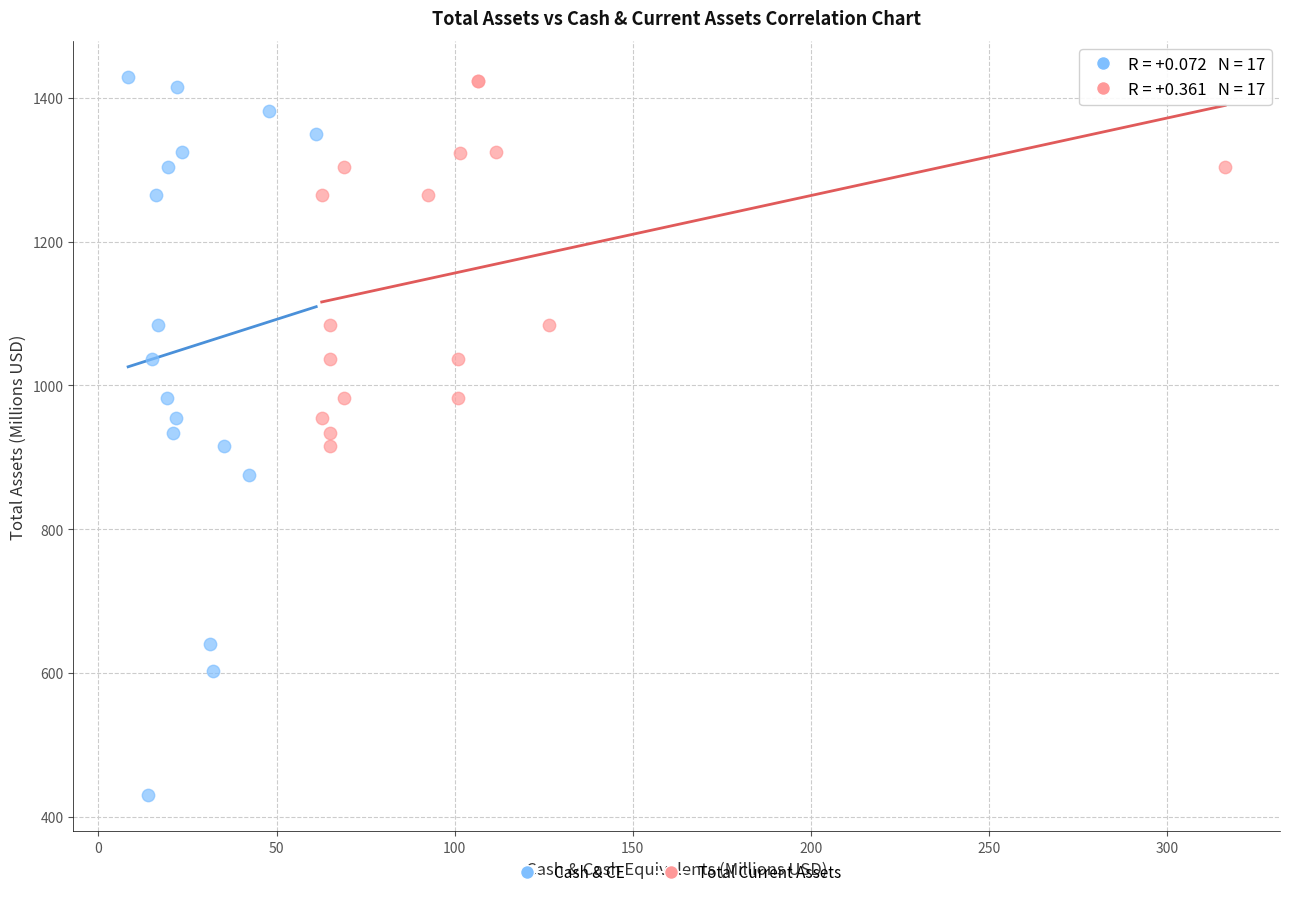

Which series reaches the minimum Y coordinate?

Cash & CE